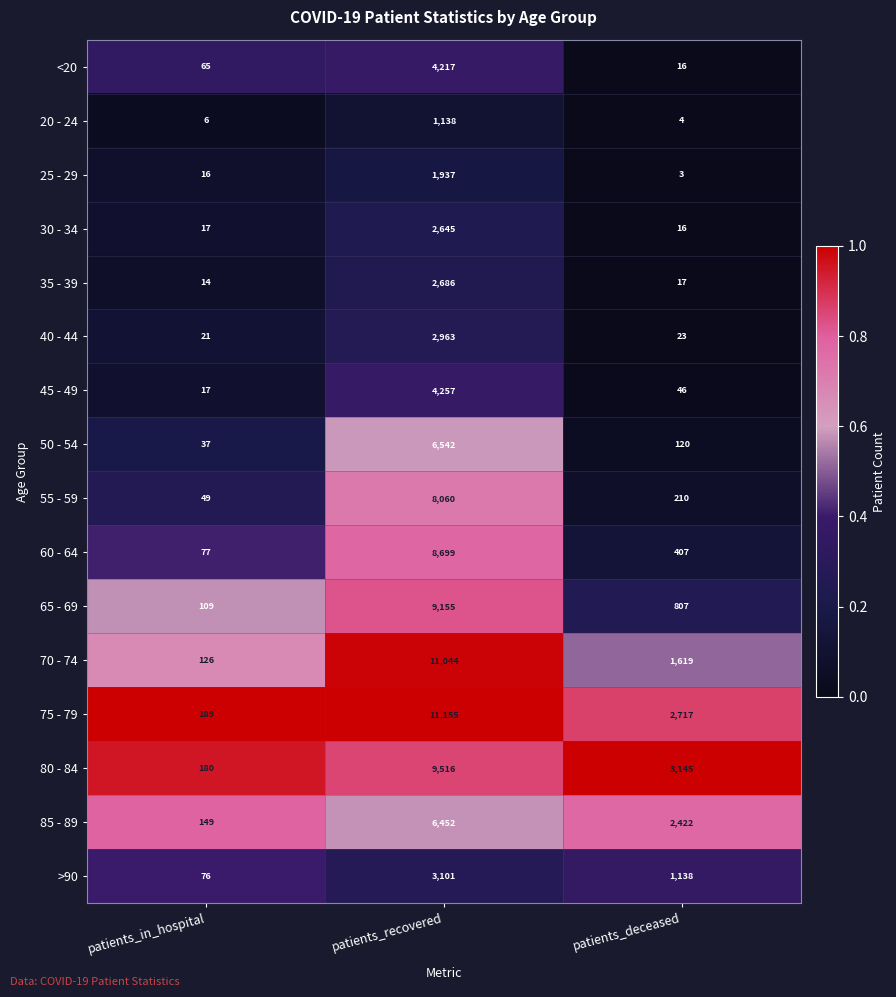

Which series has the widest spread of values?

75 - 79